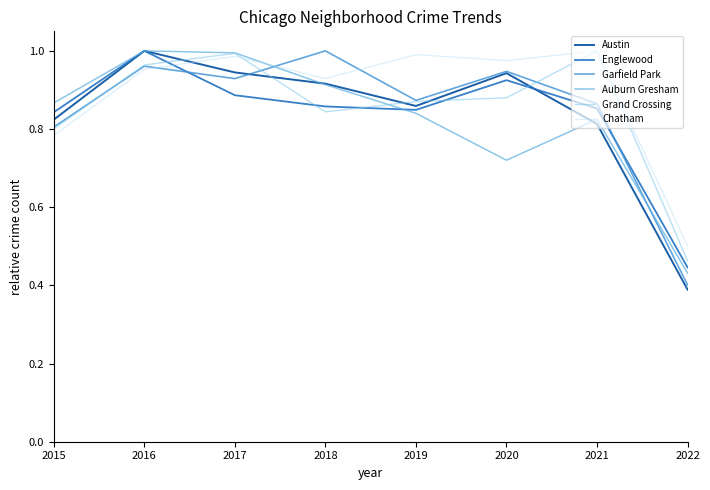

The value of Chatham at 2019 is 1.0. True or false?

True